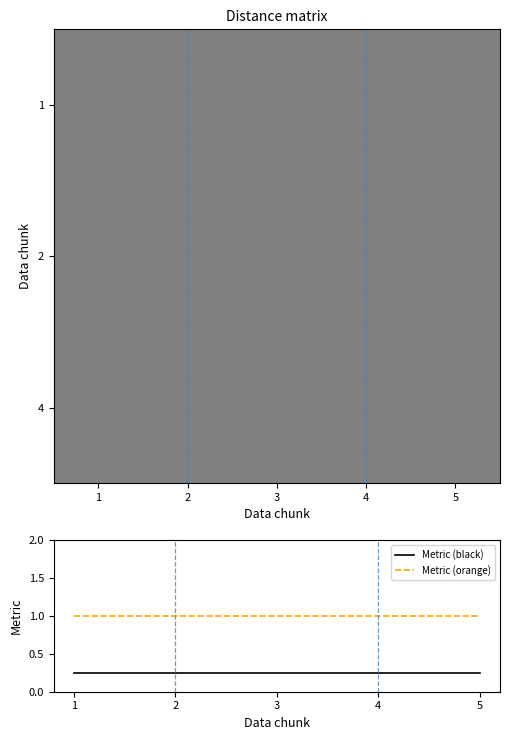

What is the minimum value for Metric (orange)?

1.0